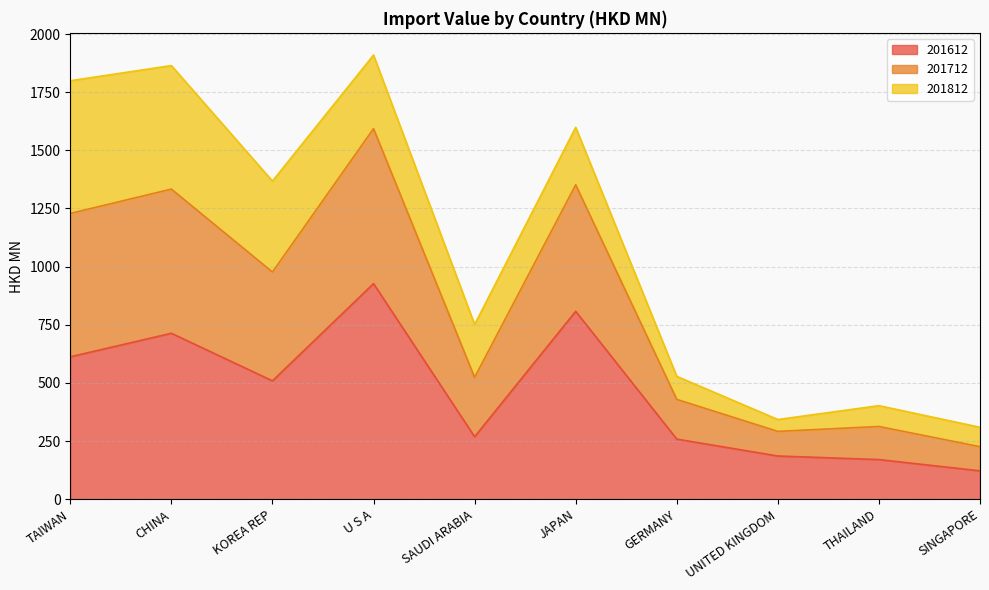

How many categories are shown in the chart?

10